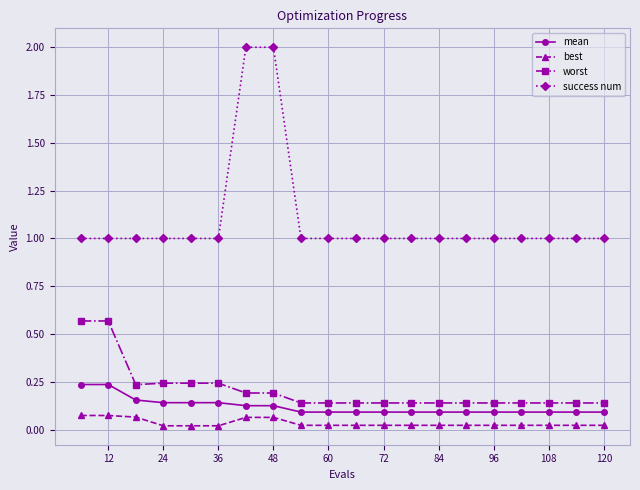

What are all the series names shown in the legend?

mean, best, worst, success num